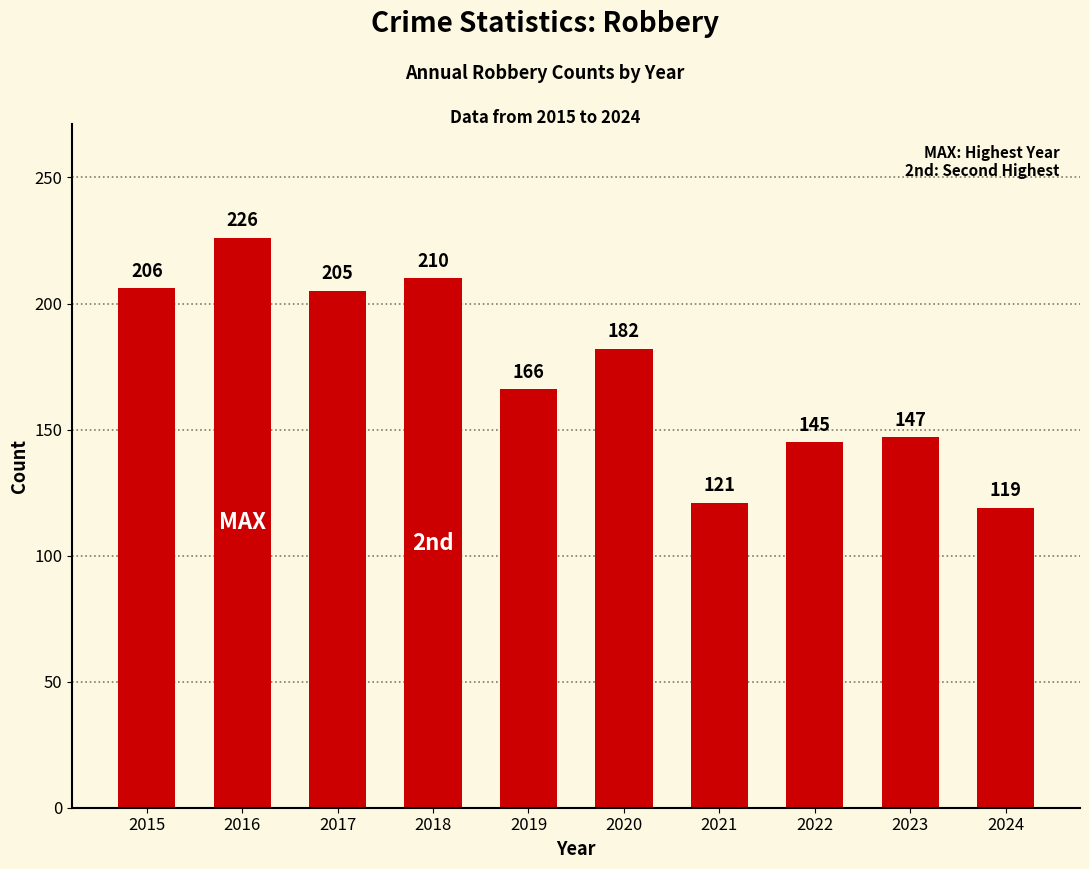

Between 2018 and 2021, which is larger?

2018